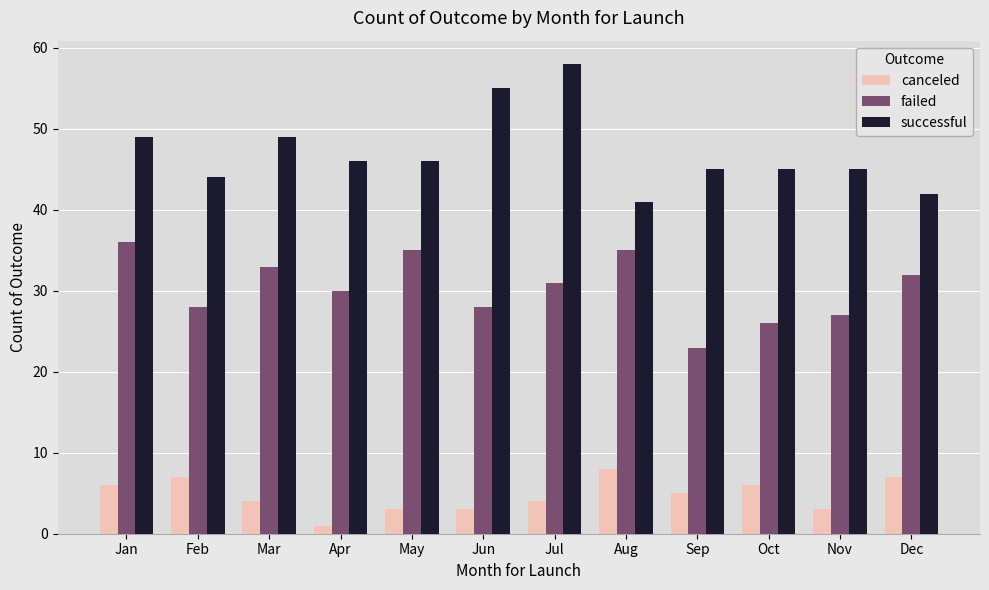

What is the difference between the failed values at Jul and Feb?

3